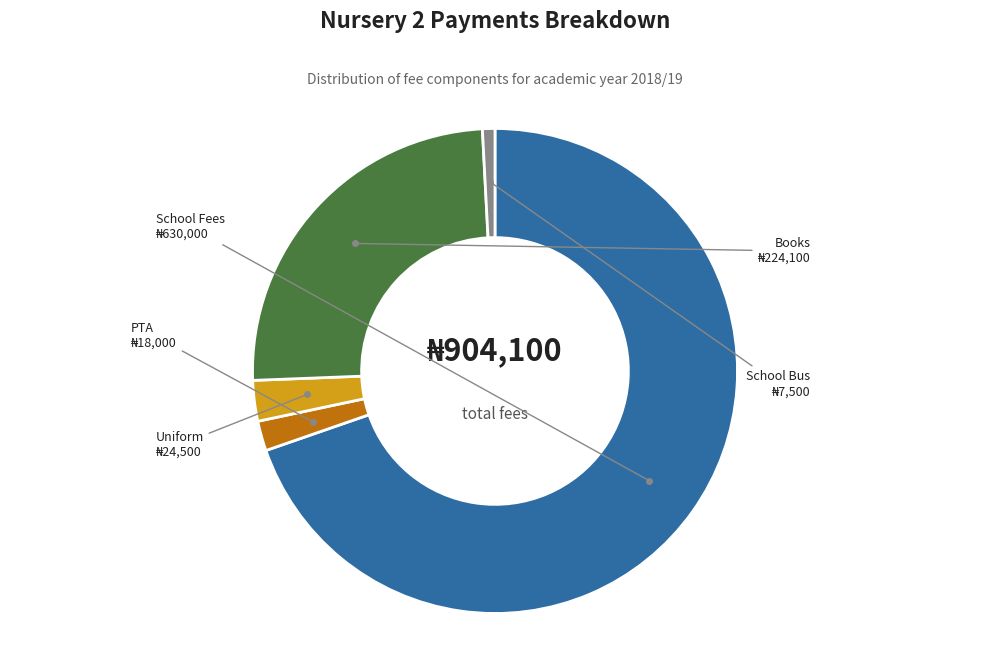

Does any single category account for the majority?

Yes